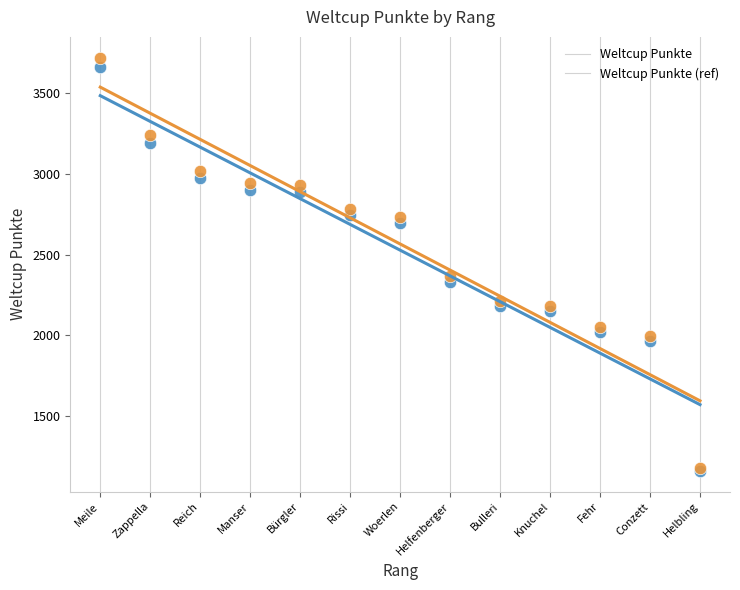

Which series reaches the maximum Y coordinate?

Weltcup Punkte